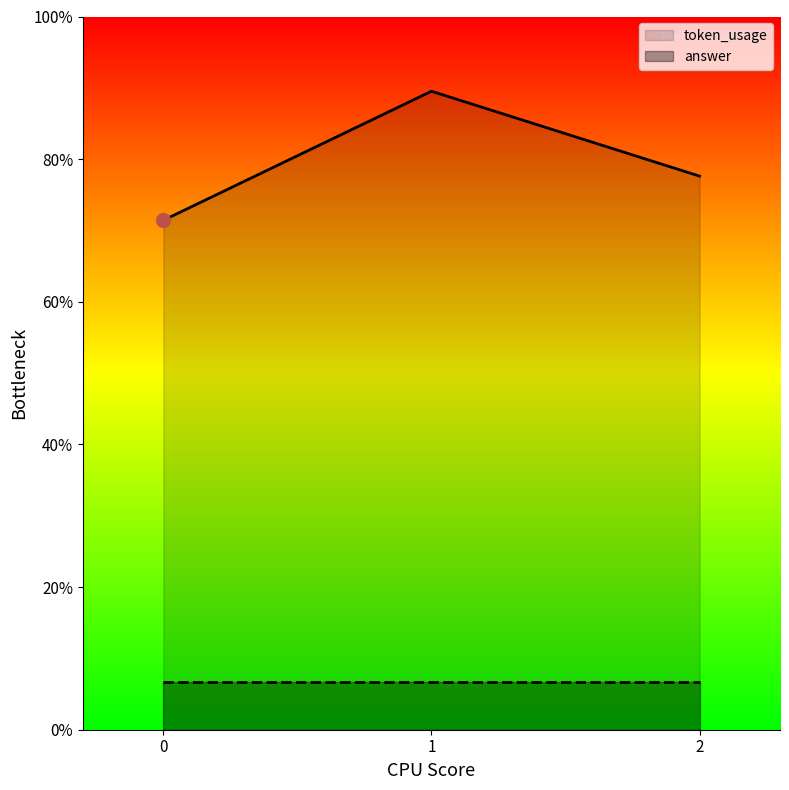

What are all the series names shown in the legend?

token_usage, answer